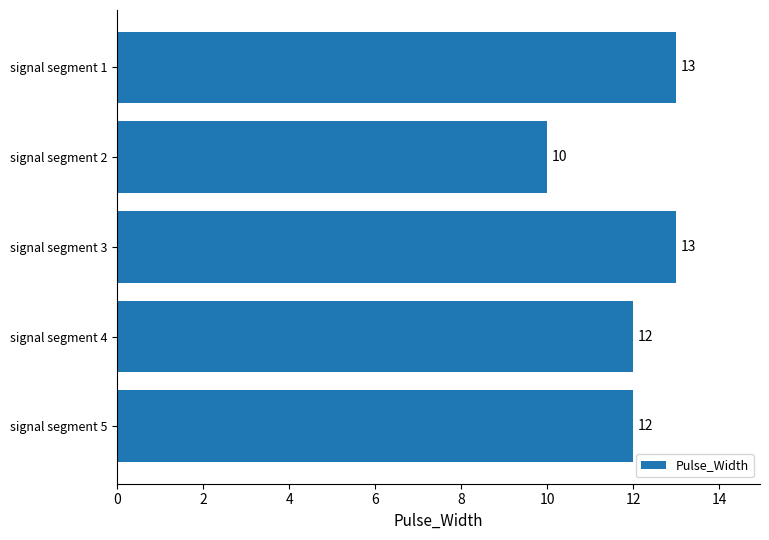

What is the greatest value displayed?

13